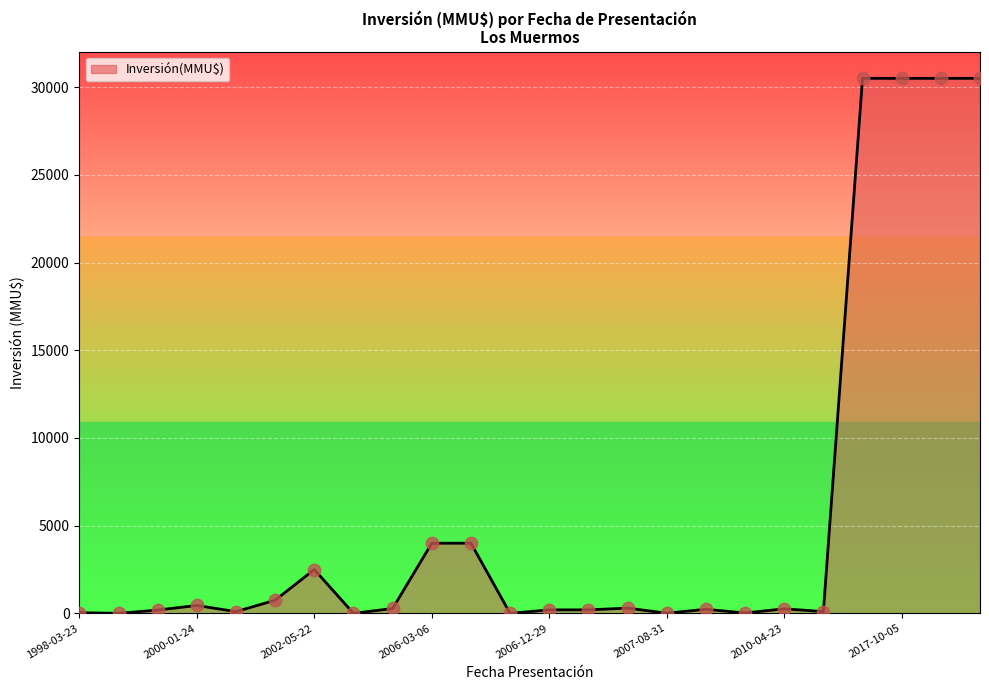

What is the maximum value shown in the chart?

30500